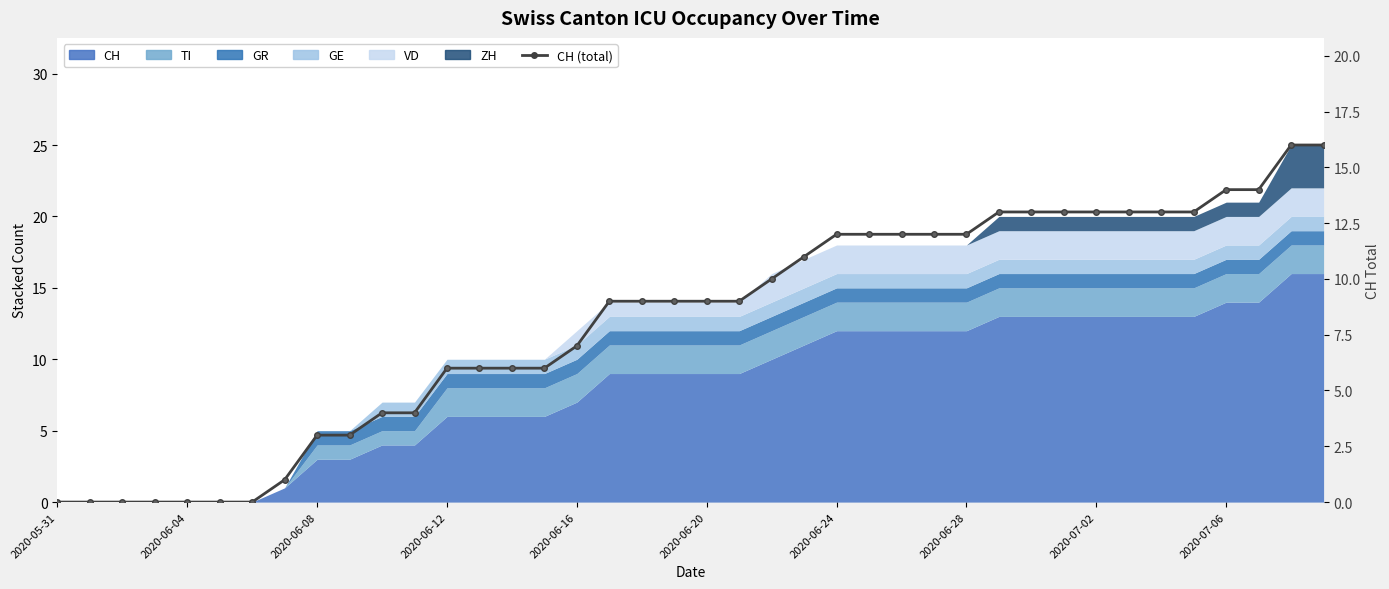

True or false: the data has more than 0 interior local peaks.

False